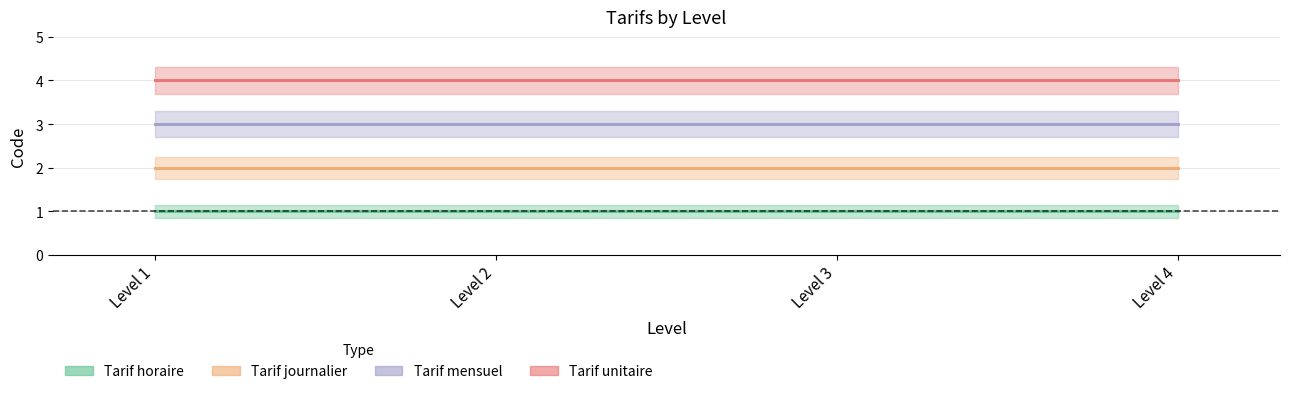

Which series has the widest spread of values?

Tarif horaire